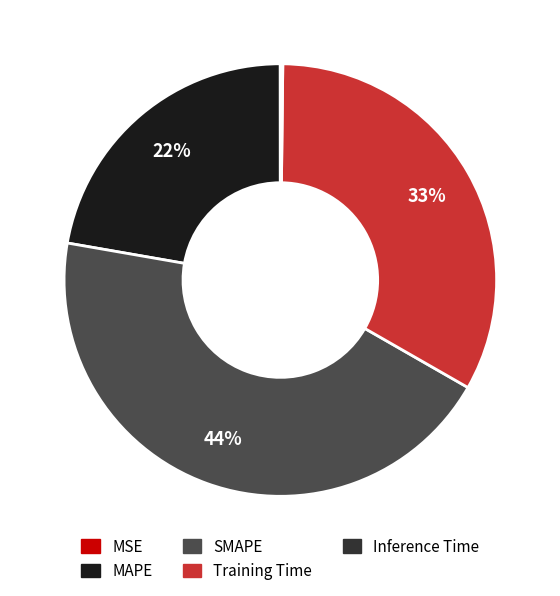

Which category has the biggest portion of the pie?

SMAPE